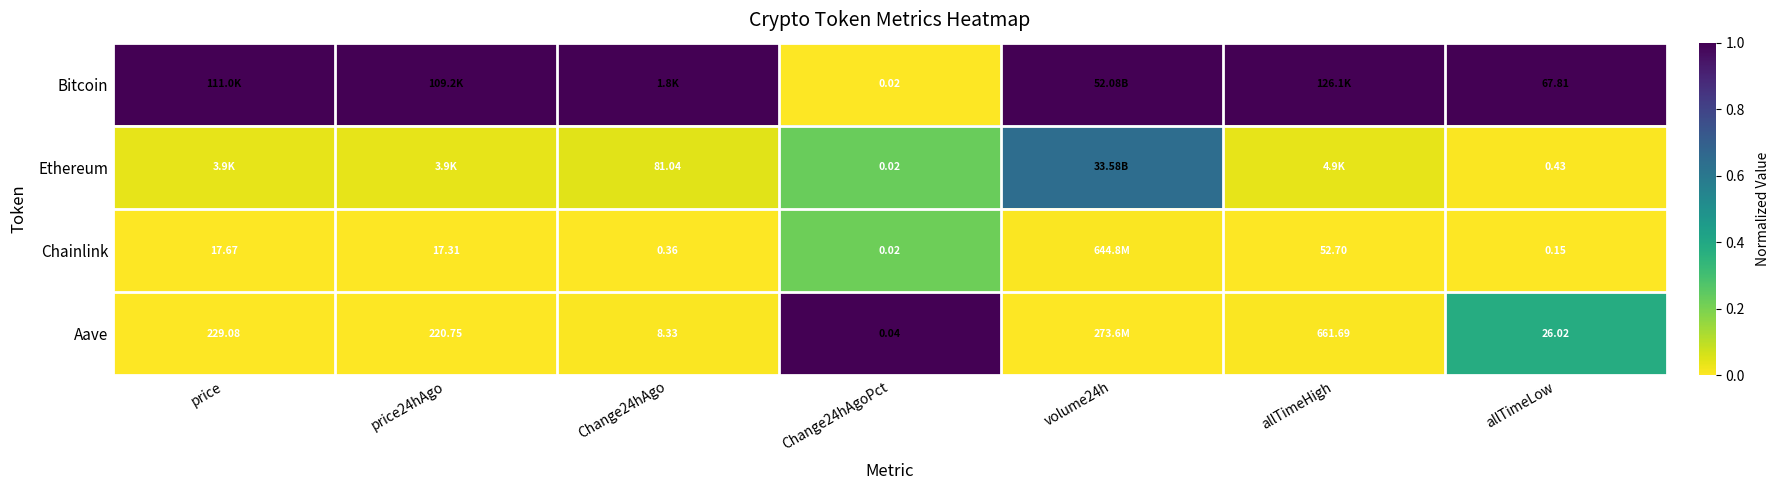

Is it true that Aave equals 0.0 at allTimeHigh?

True